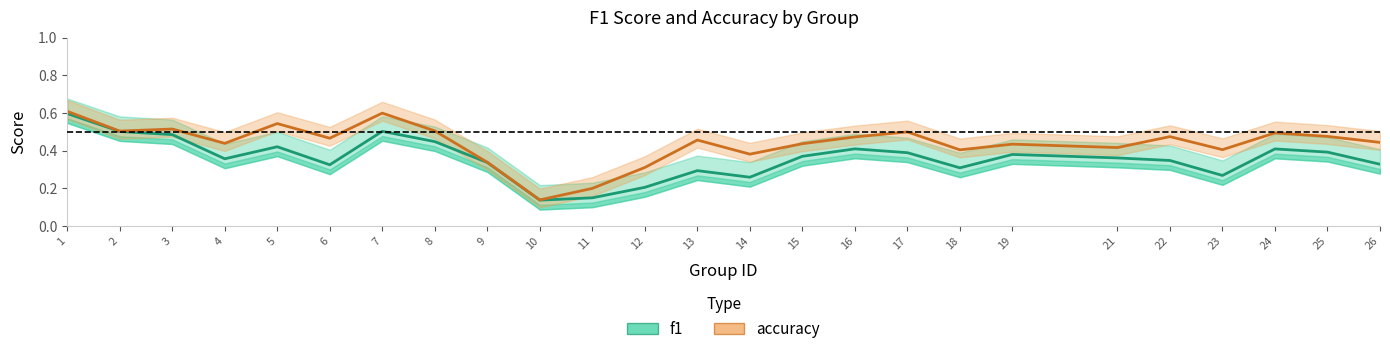

What are all the series names shown in the legend?

f1, accuracy